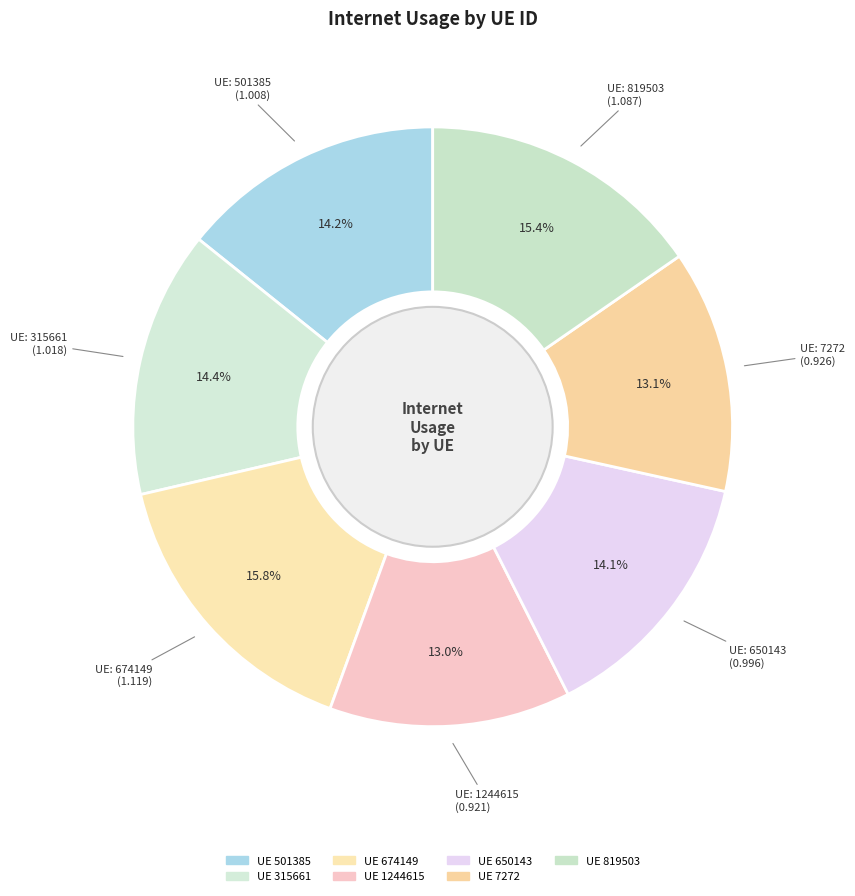

How many segments does this pie chart have?

7